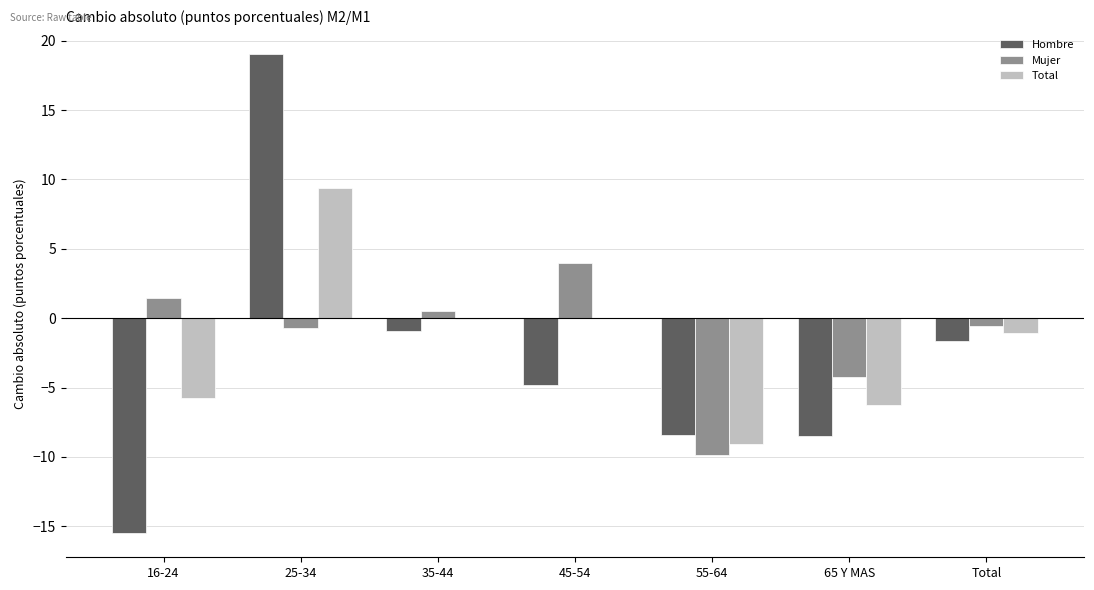

The value of Hombre at Total is -1.7. True or false?

True